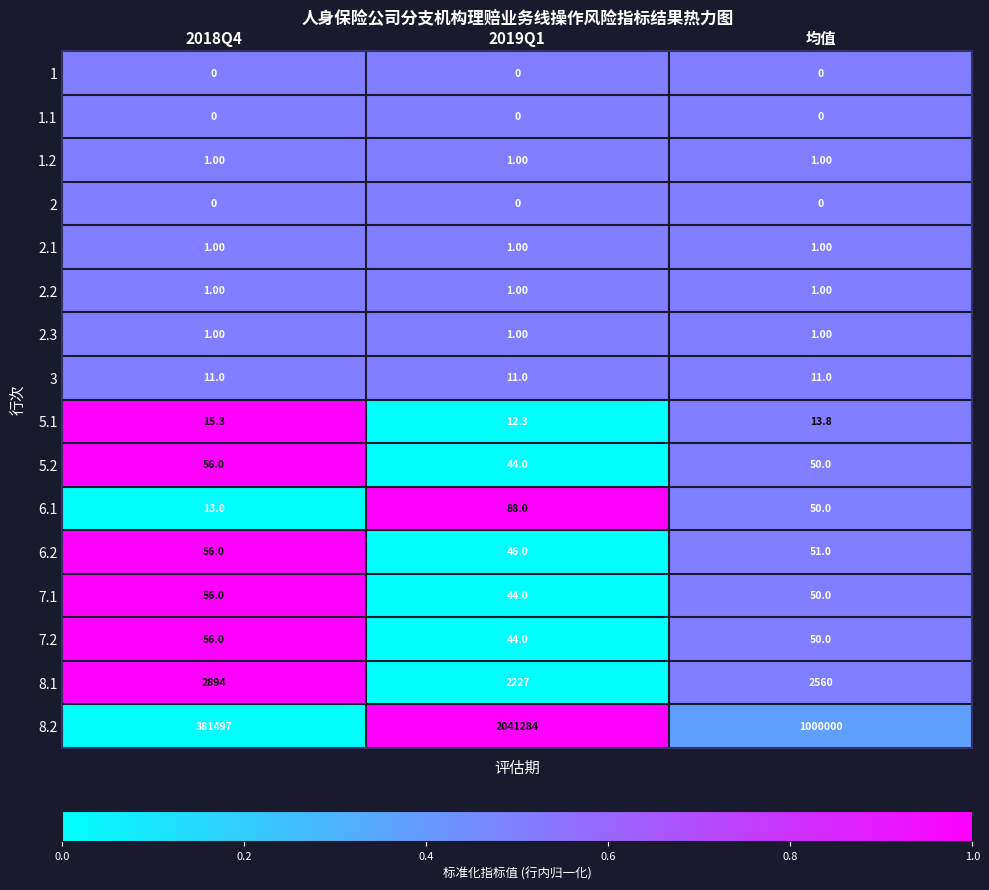

What is the difference between the second highest and minimum values in the 7.2 series?

6.0